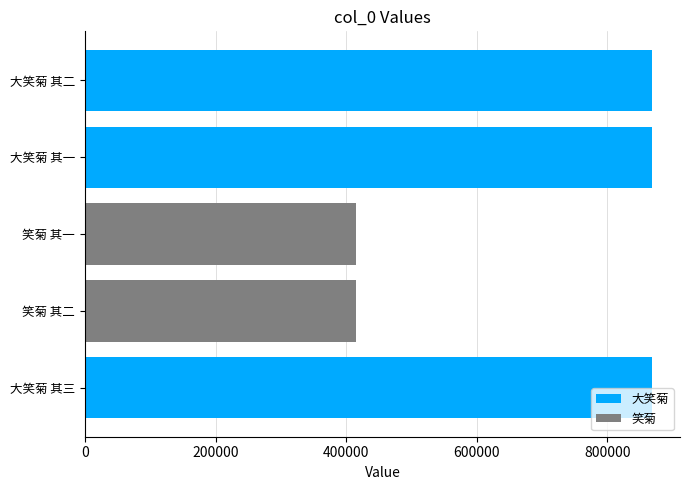

What is the difference between the second highest and minimum values?

453034